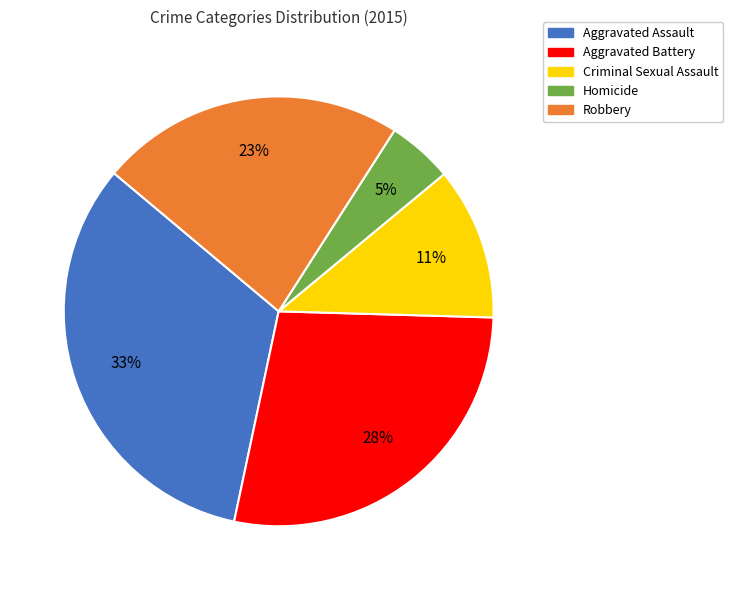

Count the number of slices in the pie.

5